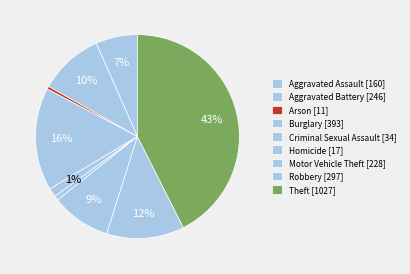

What is the largest slice in the pie chart?

Theft